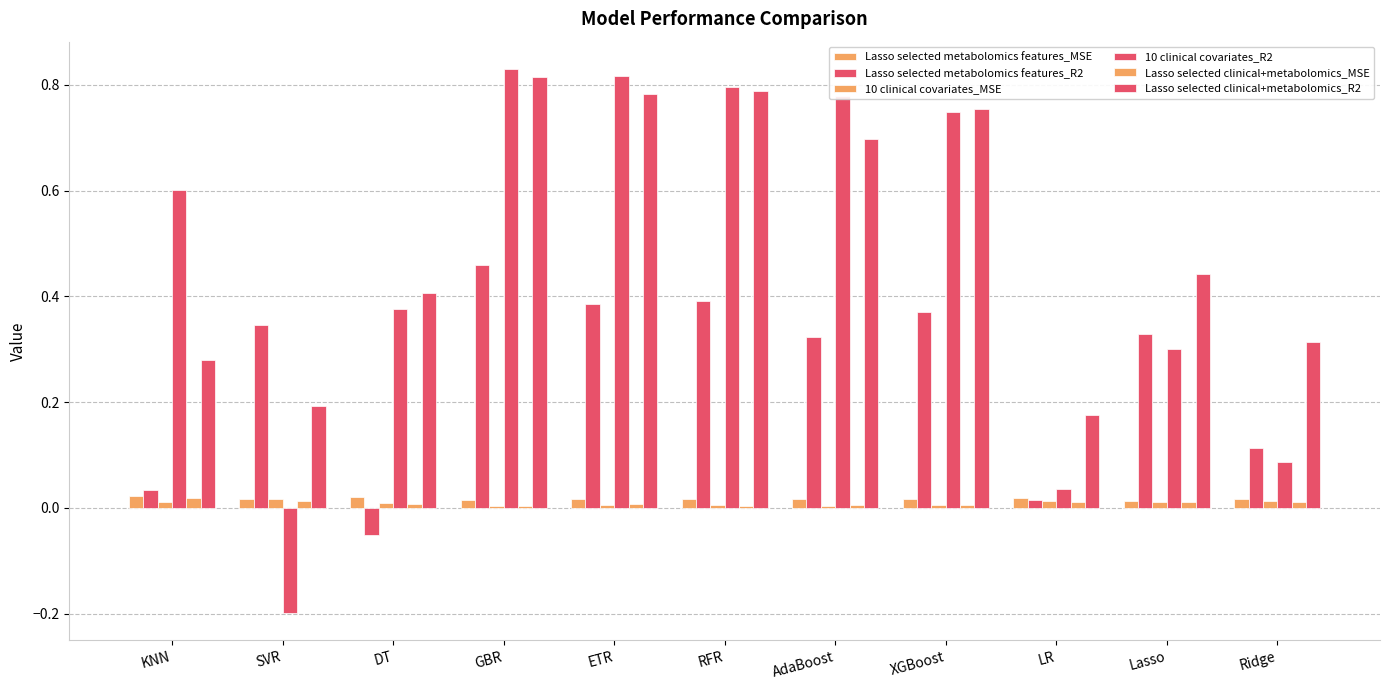

Are the bars grouped side by side (vs. stacked)?

Yes